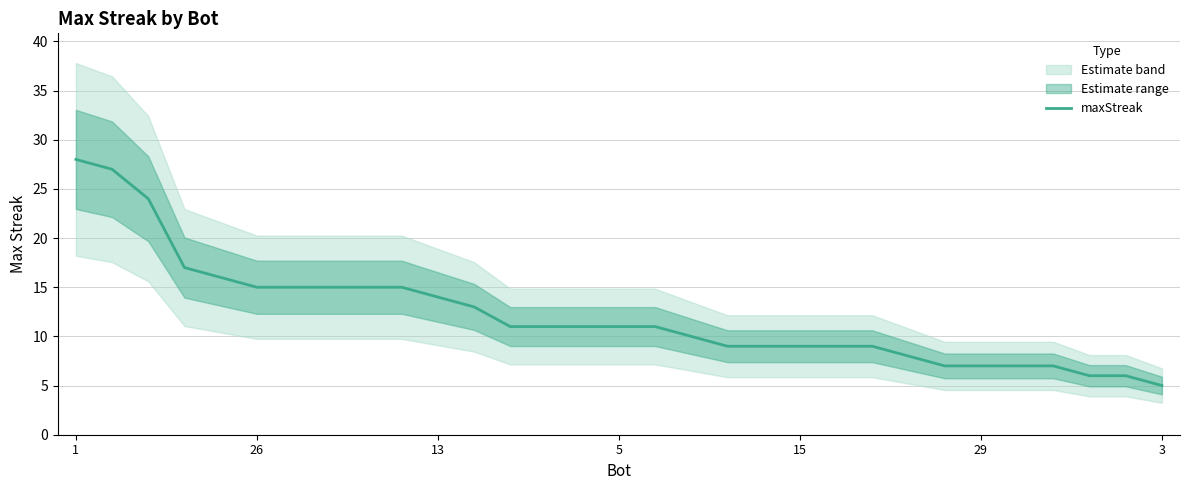

True or false: maxStreak has a value of 3 at 3.

False